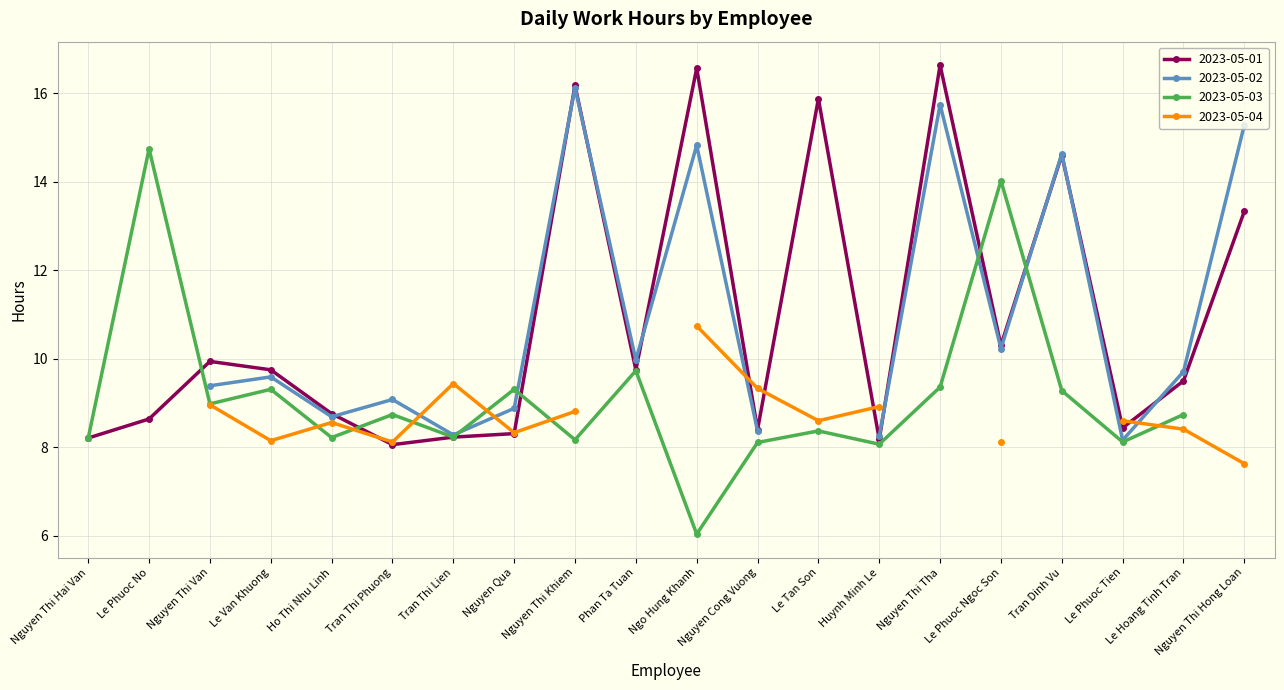

Where is 2023-05-01 nearest to the value 12?

Nguyen Thi Hong Loan